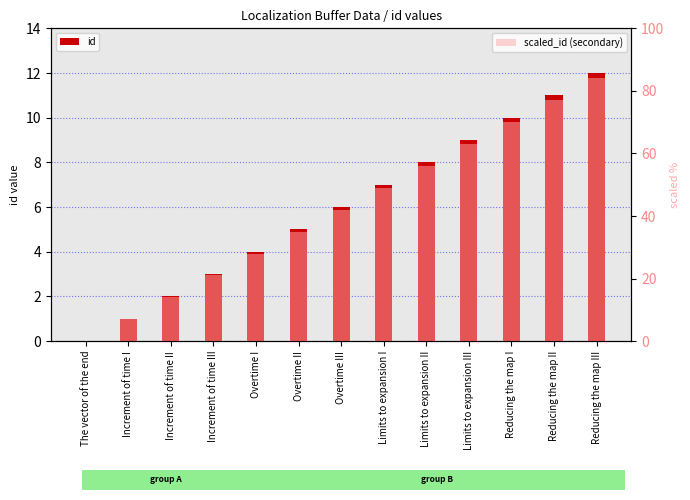

What is the label of the 2nd bar from the right?

Reducing the map II